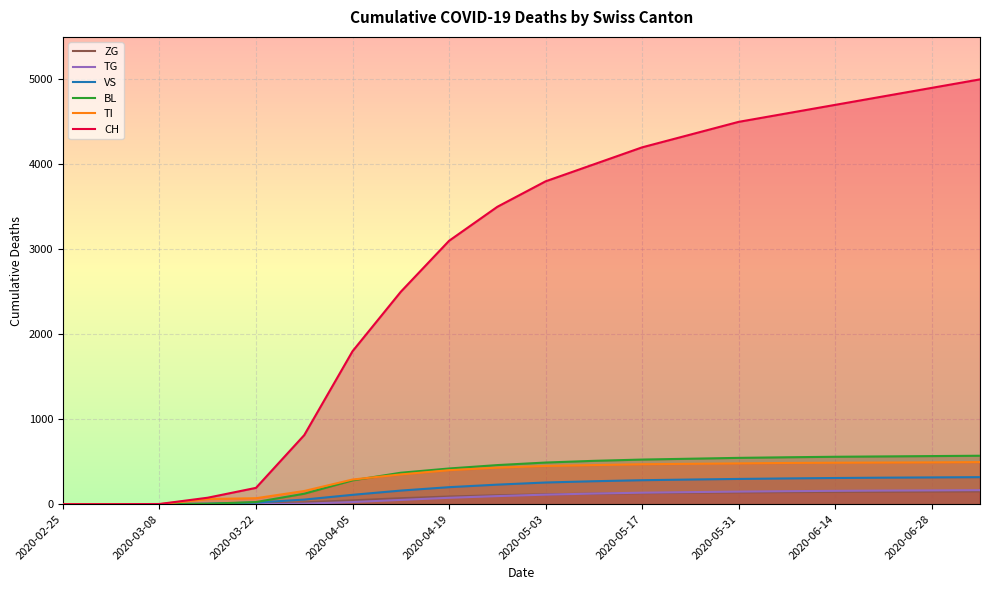

Reading right to left, list all the values displayed in this chart.

CH: 5000	4900	4800	4700	4600	4500	4350	4200	4000	3800	3500	3100	2500	1800	813	192	76	2	0	0
TI: 495	492	490	488	485	480	475	470	460	450	430	400	350	290	155	70	61	0	0	0
BL: 570	566	562	558	552	545	535	525	510	490	460	420	370	280	123	25	5	0	0	0
VS: 318	315	312	308	303	297	290	282	270	255	230	200	160	110	54	19	6	0	0	0
TG: 165	162	160	157	153	148	142	135	125	112	95	75	50	25	6	0	0	0	0	0
ZG: 151	149	147	145	142	139	135	130	124	116	105	90	70	45	21	5	0	0	0	0